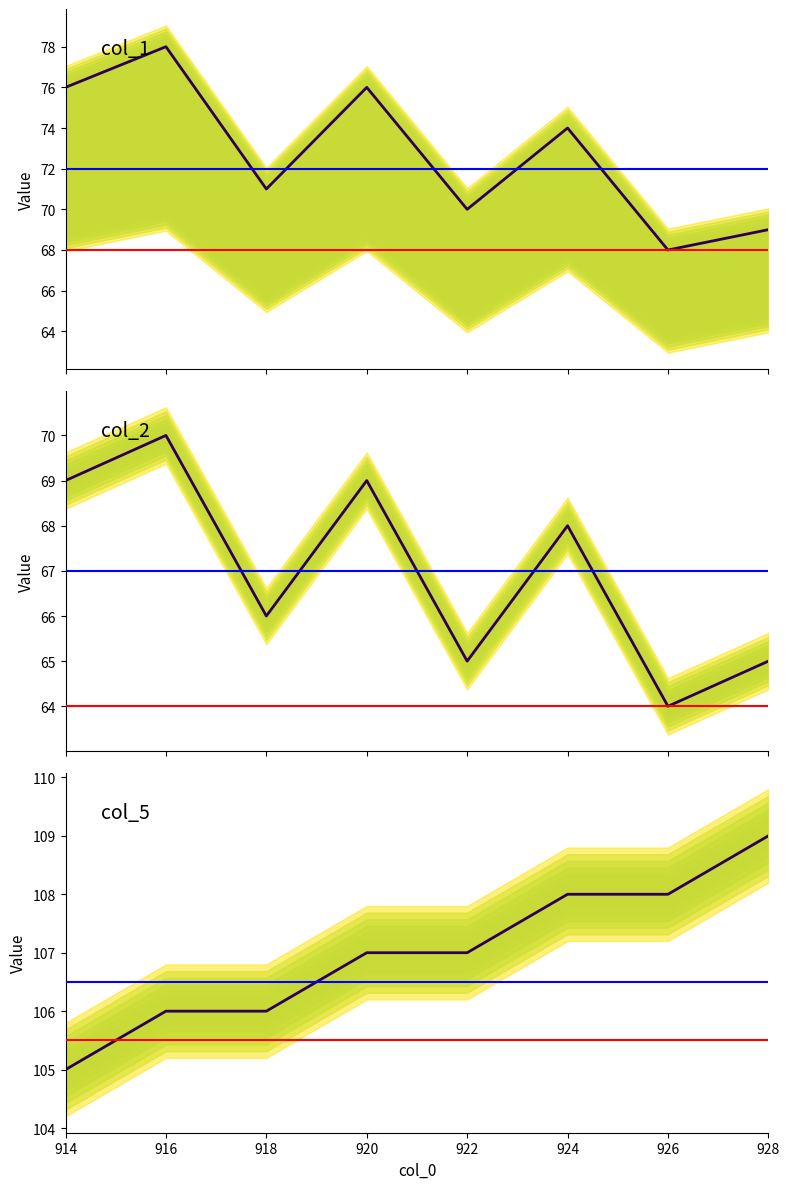

True or false: col_1 has more than 2 points higher than both neighbors.

True